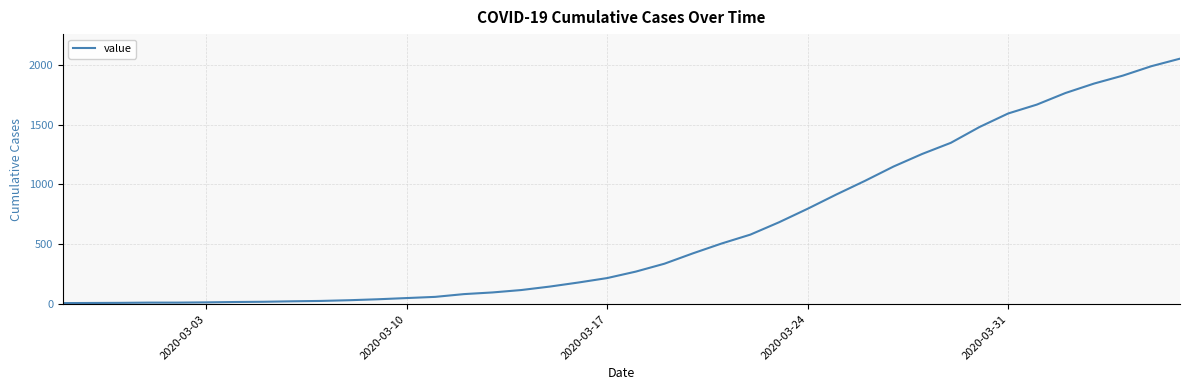

What is the greatest value displayed?

2051